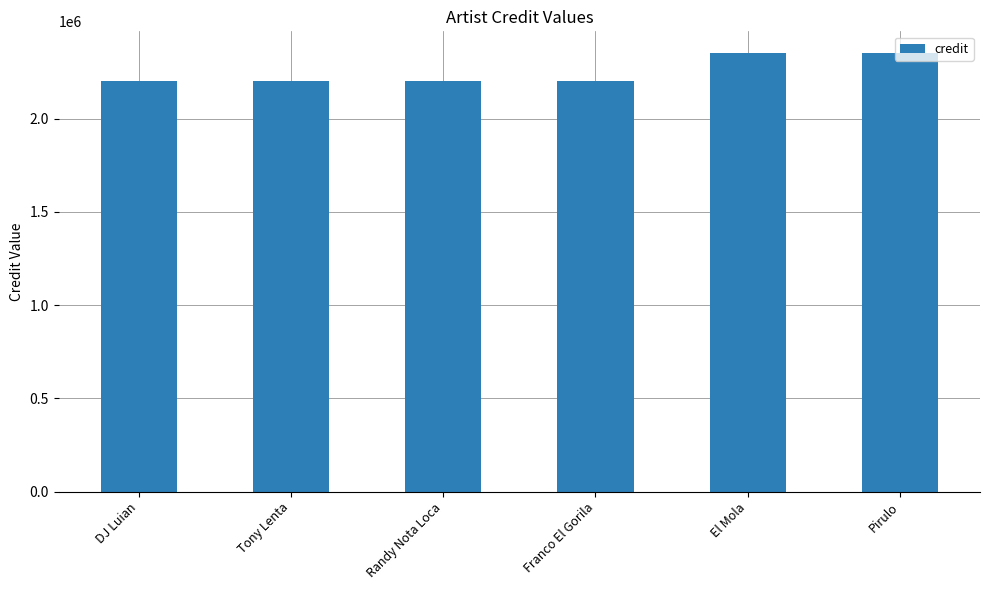

What is the greatest value displayed?

2350043